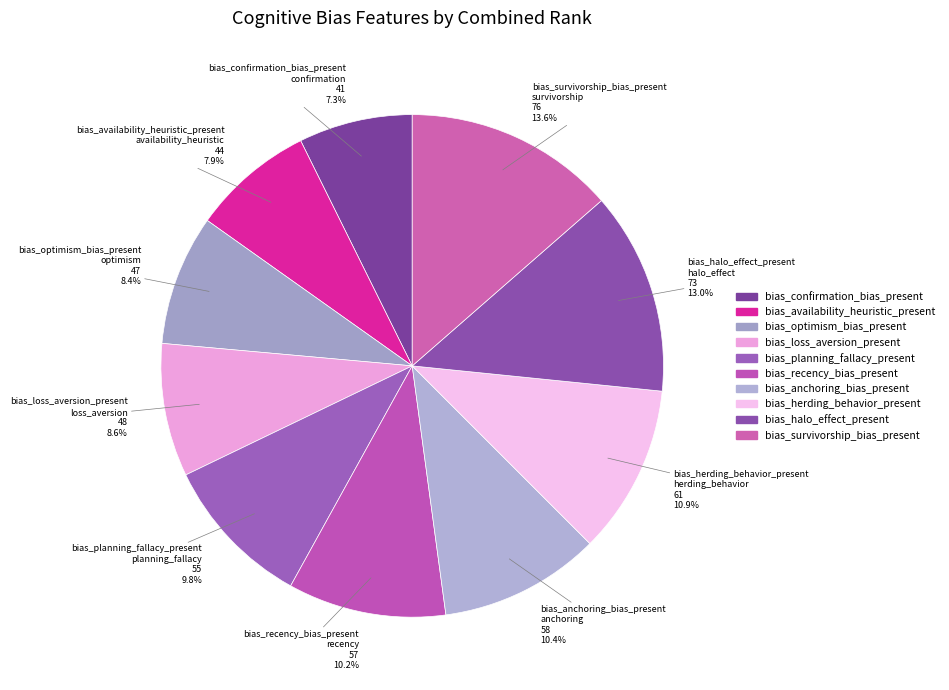

Does any single category account for the majority?

No